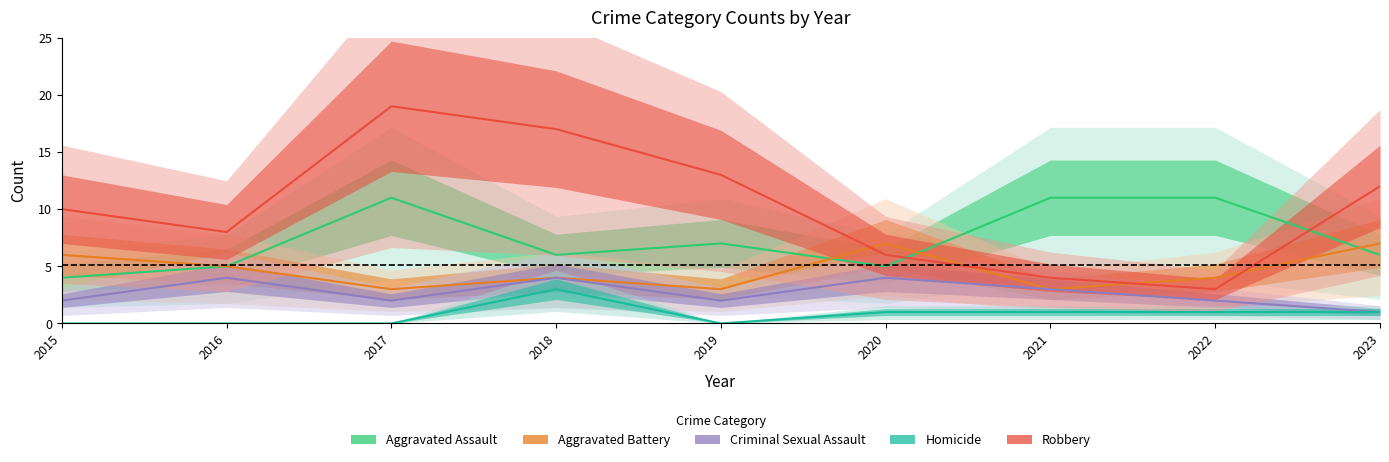

Read the Aggravated Battery value at 2019.

3